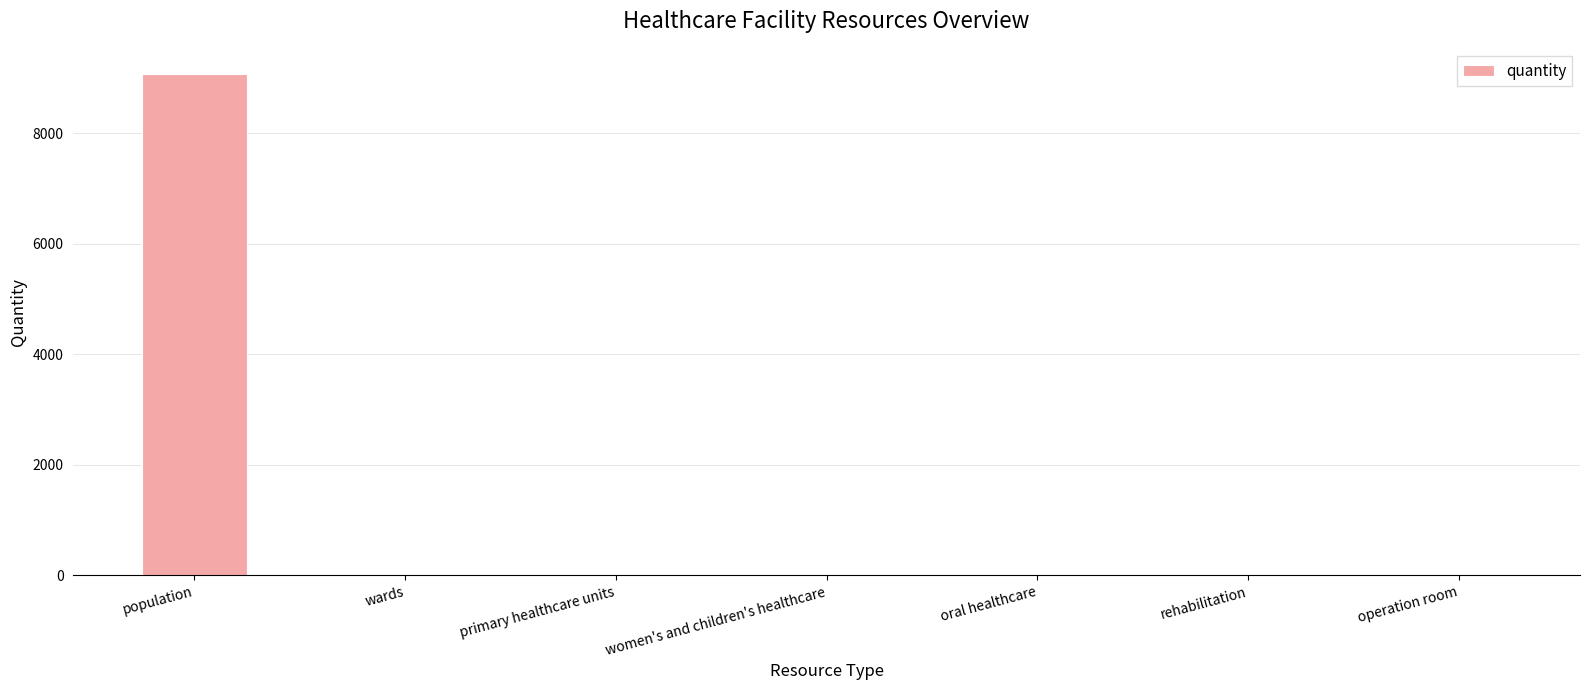

Is it true that the value at population is 5034?

False